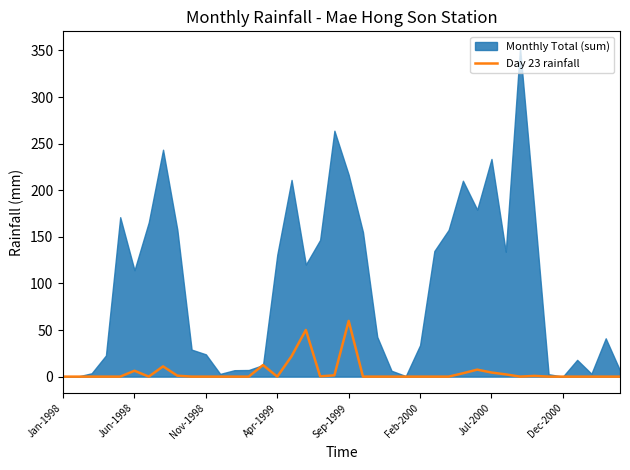

Reading left to right, transcribe all the data shown in this chart.

0.0	0.0	0.0	0.0	0.0	6.3	0.0	11.0	1.0	0.0	0.0	0.0	0.0	0.0	12.4	0.0	21.9	50.1	0.3	1.4	59.8	0.0	0.0	0.0	0.0	0.0	0.0	0.0	3.6	7.5	4.4	2.4	0.0	0.8	0.0	0.0	0.0	0.0	0.0	0.0